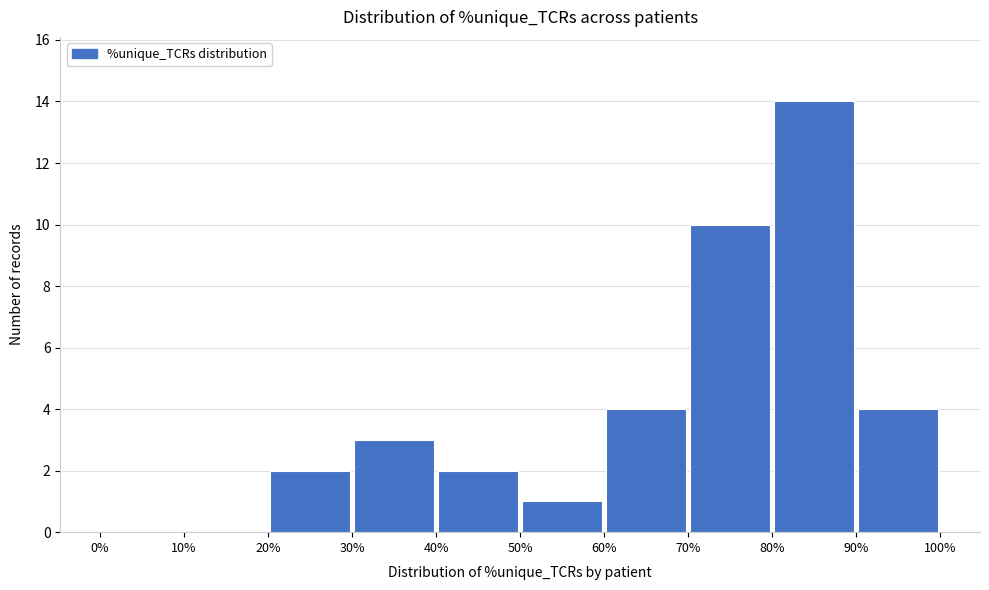

How tall is the bar that spans 80% to 90% on the x-axis? The values are not printed on the chart, so give them approximately, as read against the axis.

14